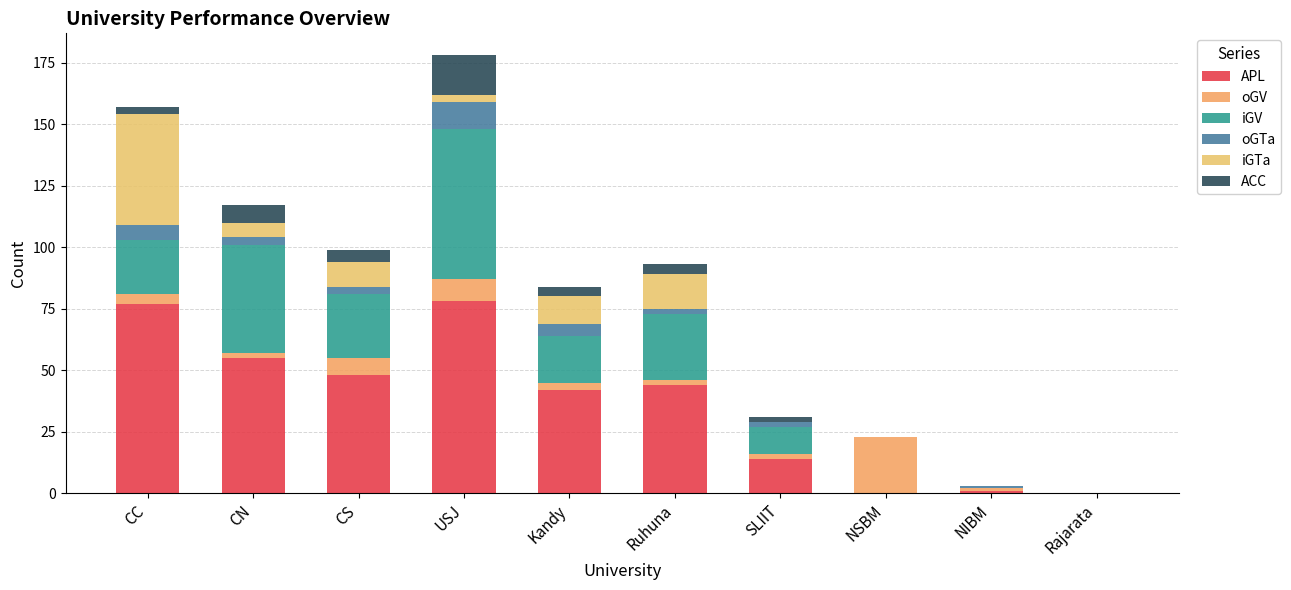

Count the number of data series in this chart.

6